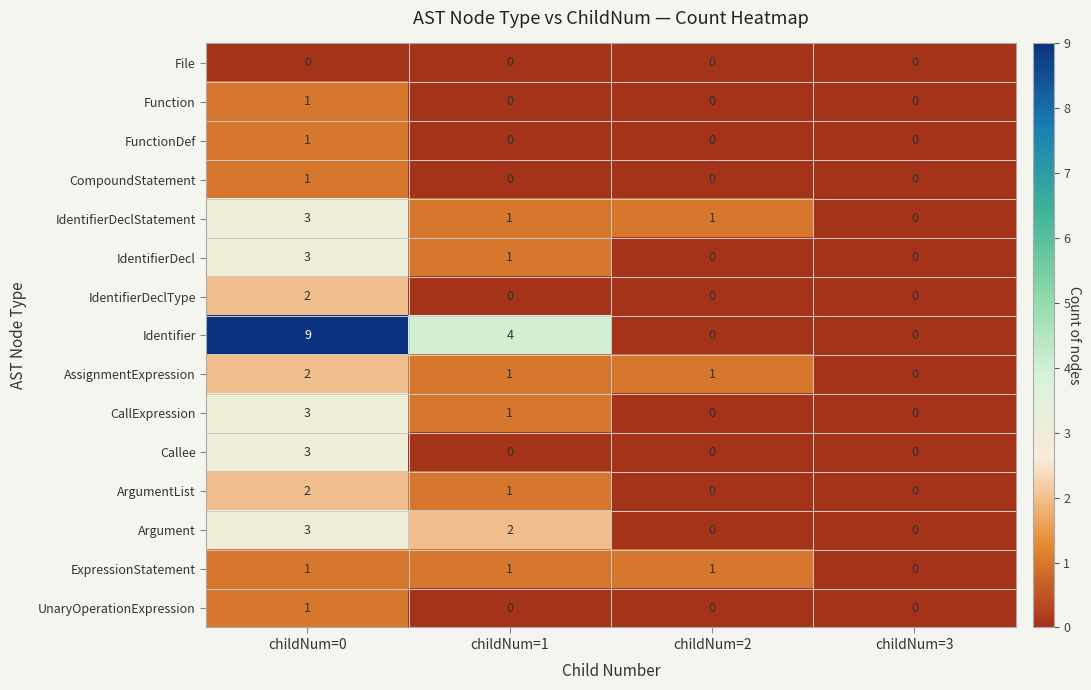

Which label corresponds to the largest value in the chart?

childNum=0